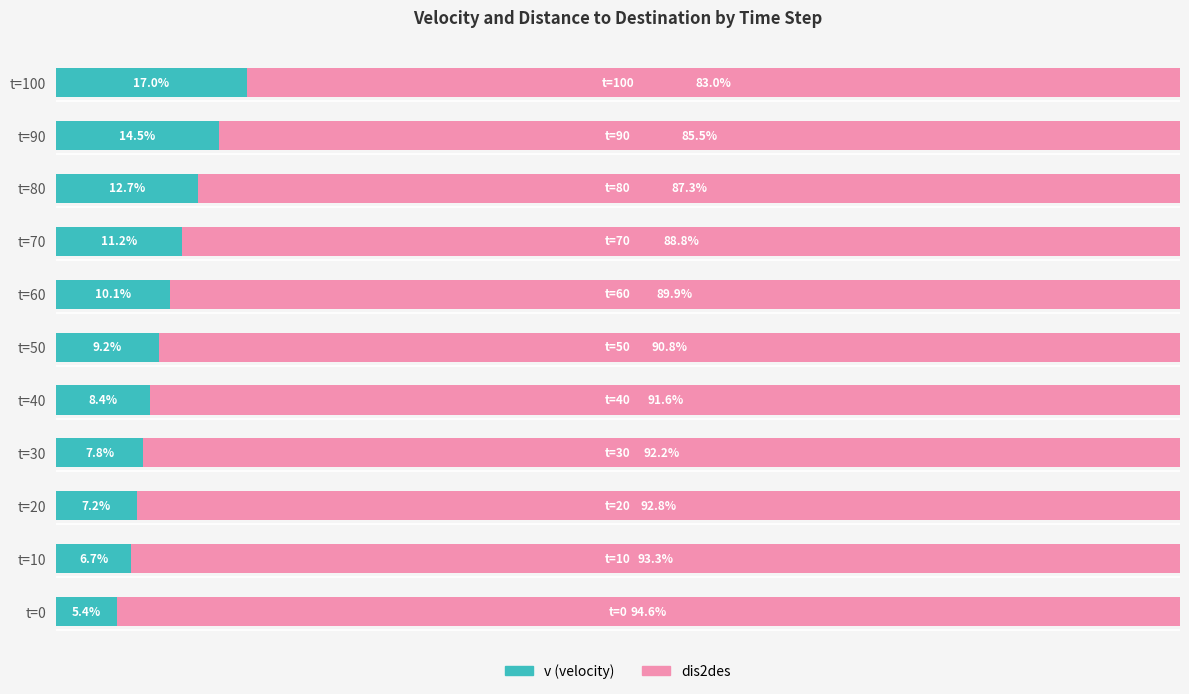

At which label is v (velocity) closest to 11?

t=70